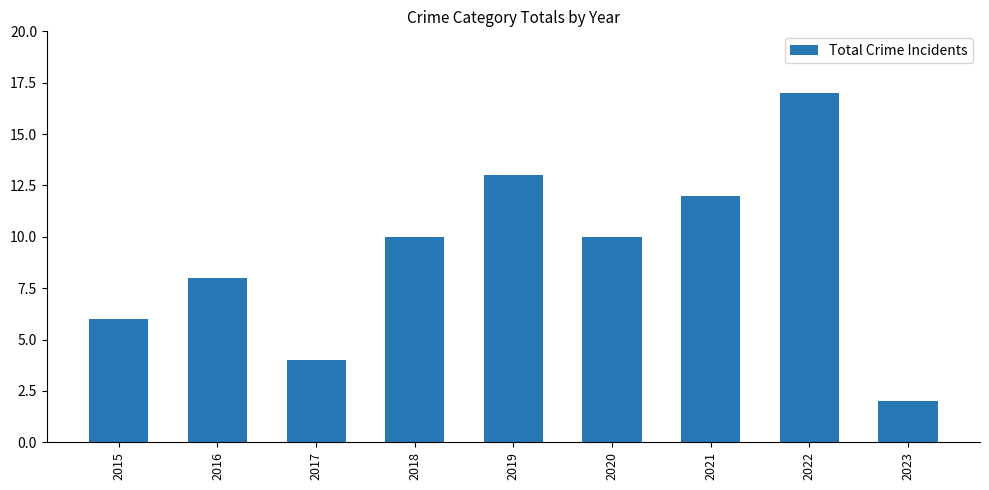

The value at 2022 is 27. True or false?

False